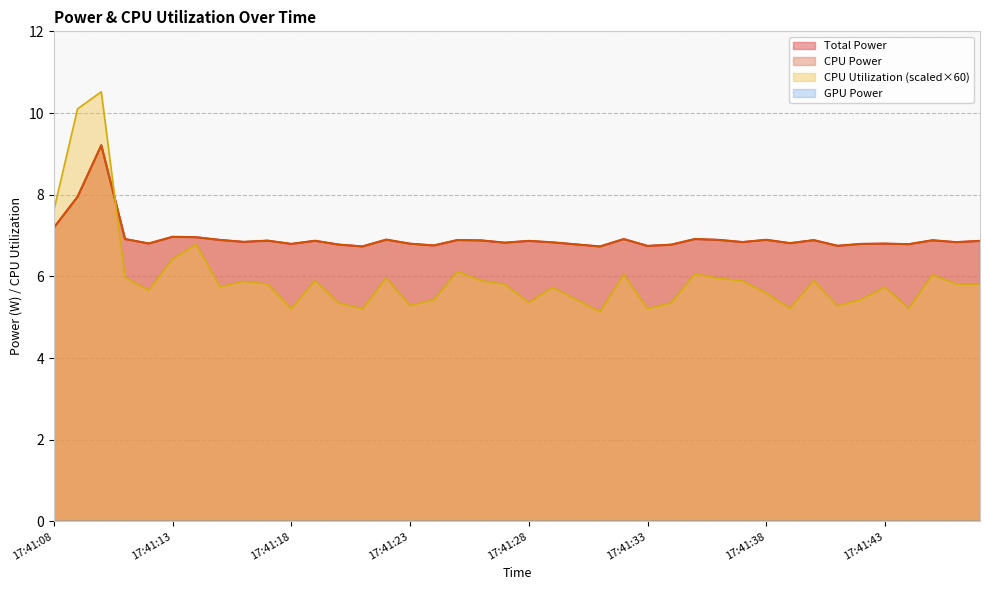

At how many categories does at least one series exceed 10?

2